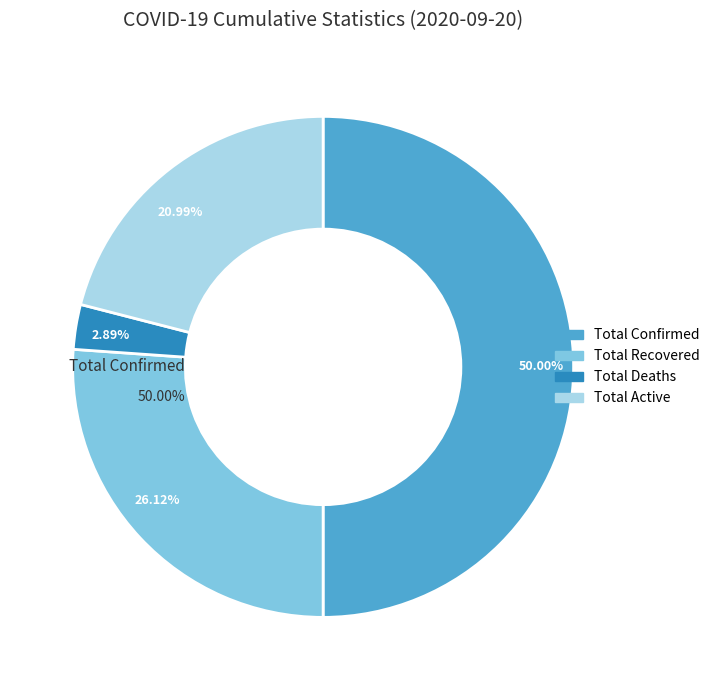

What is the change in value from total_confirmed to total_active?

-311